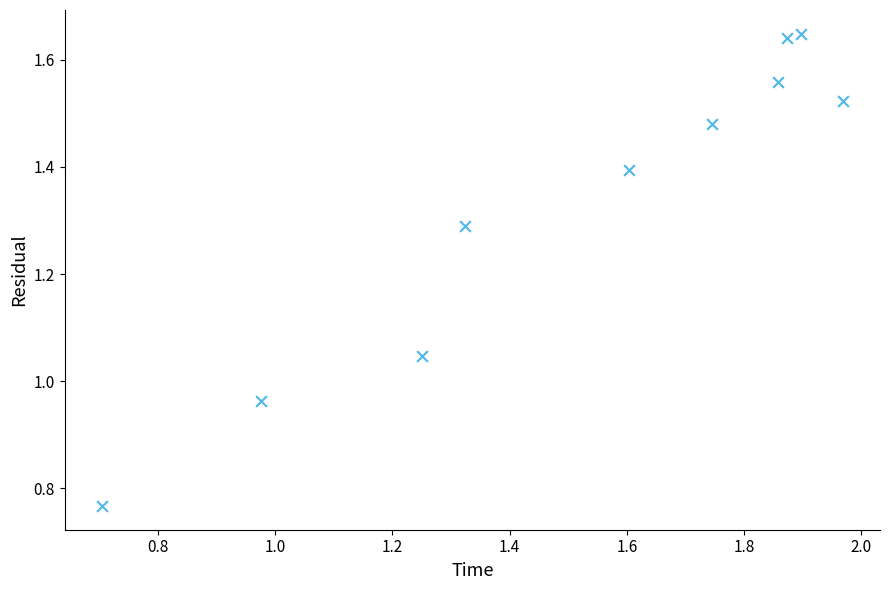

What is the range of Y values (max minus min)?

0.9